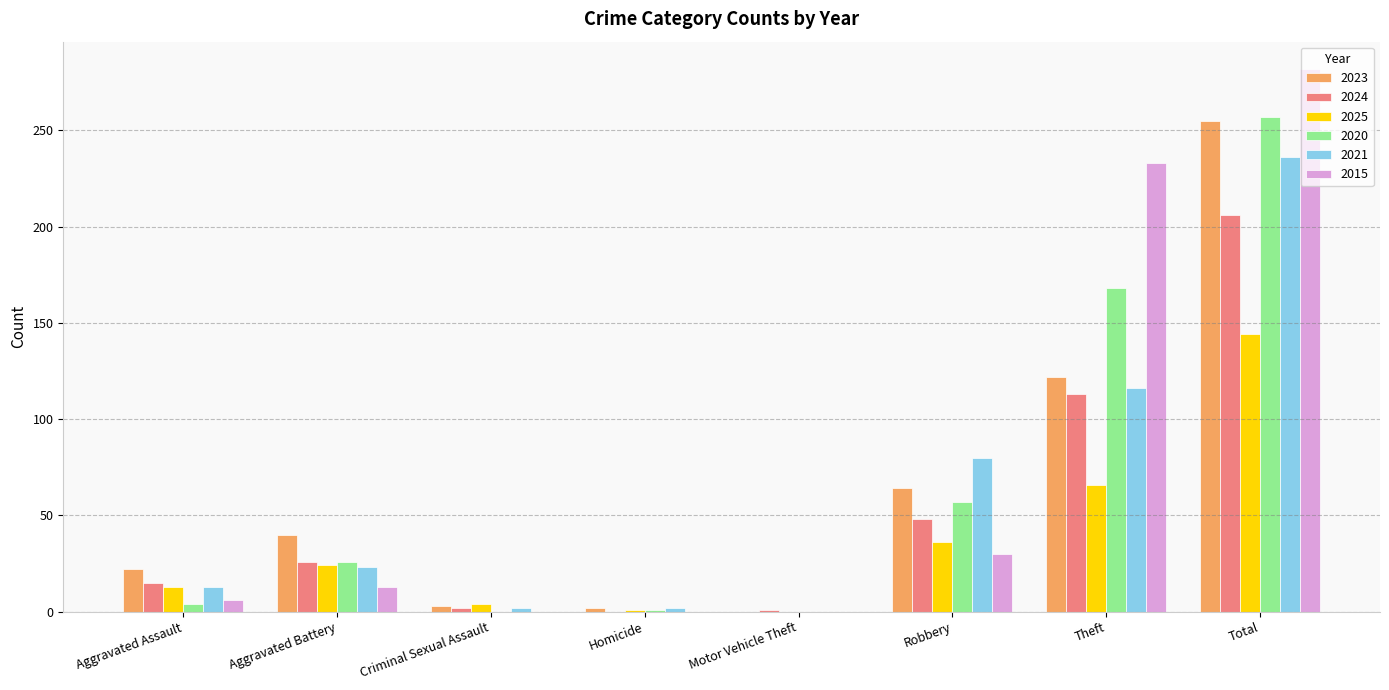

What is the maximum value for 2025?

144